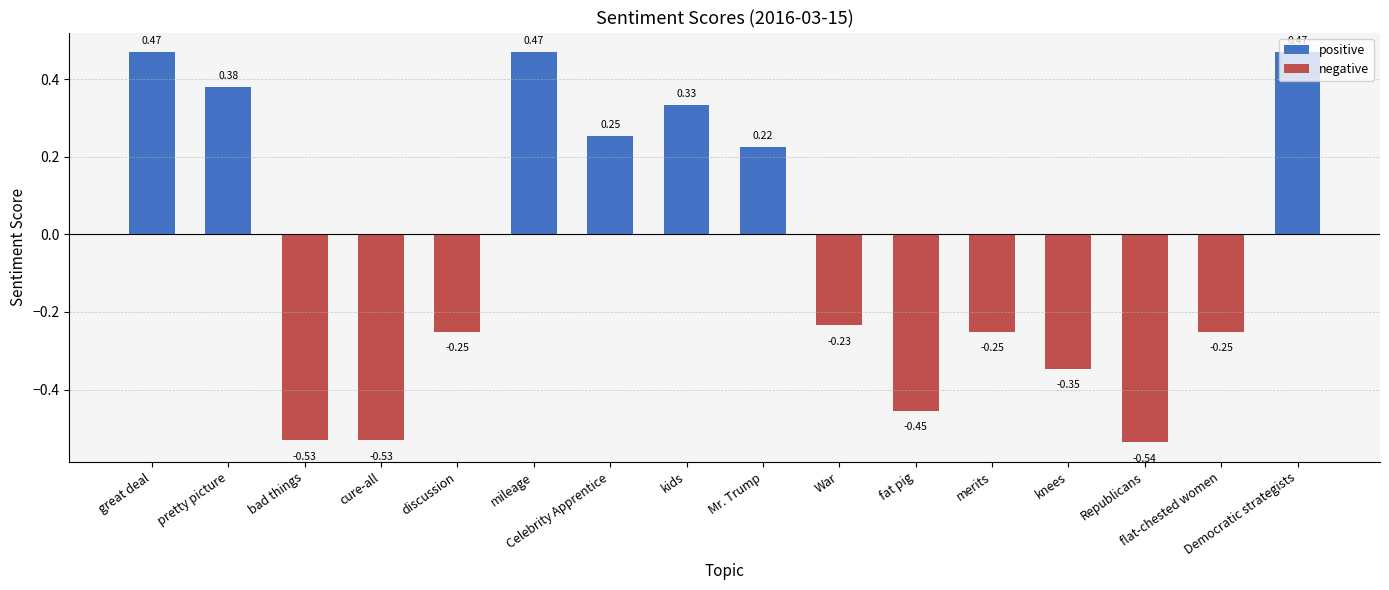

What is the sum of all values?

-0.8